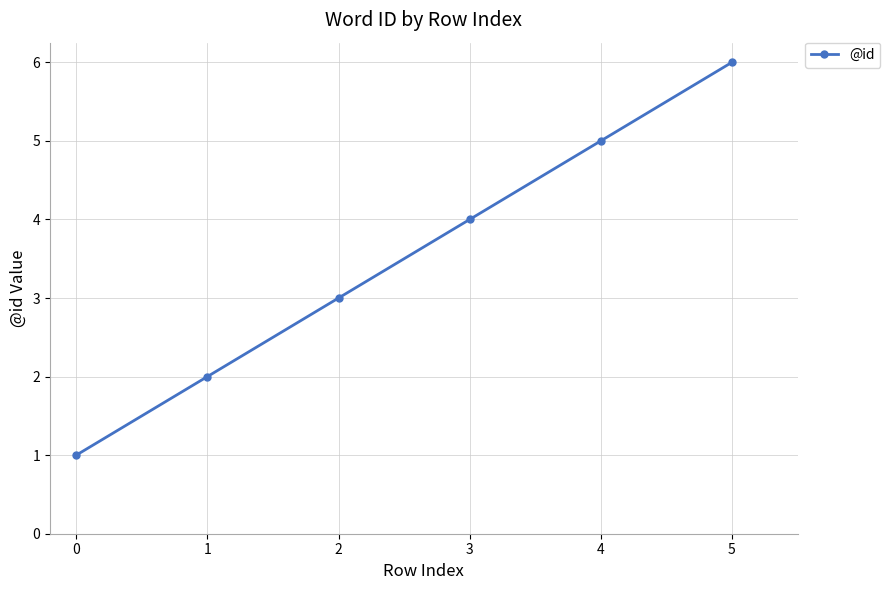

Reading left to right, list all the values displayed in this chart.

1	2	3	4	5	6